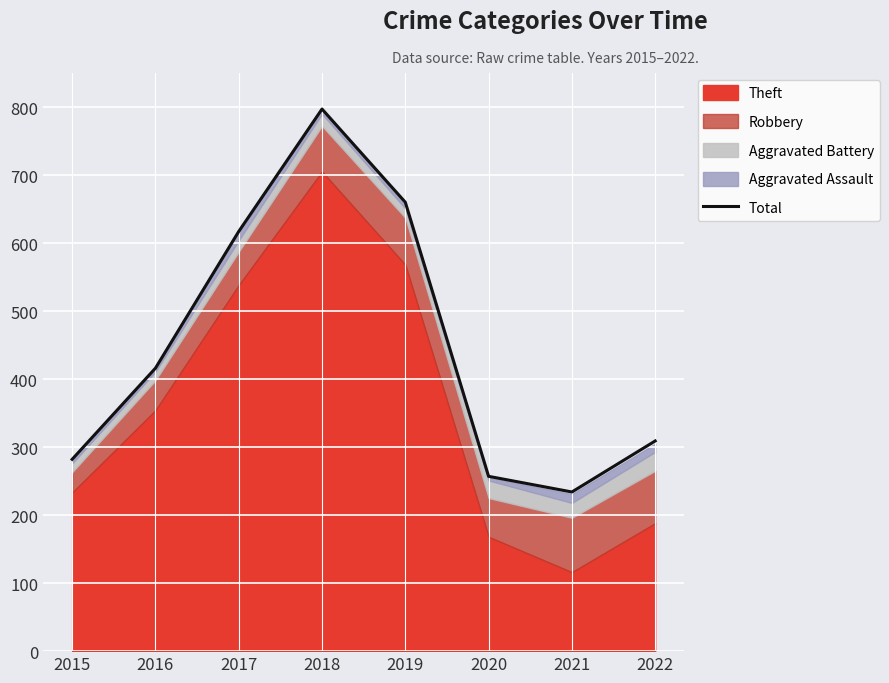

Rank the categories by value from highest to lowest.

2018, 2019, 2017, 2016, 2022, 2015, 2020, 2021